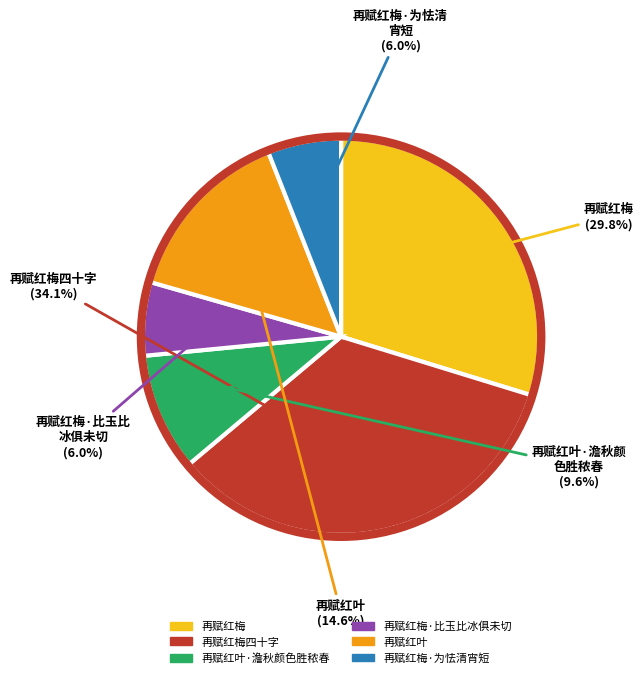

Is there any slice that represents more than half of the pie?

No